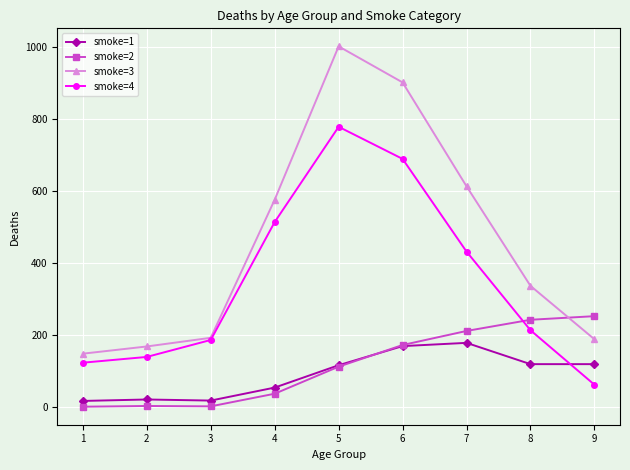

Where is the first local maximum for smoke=4?

5